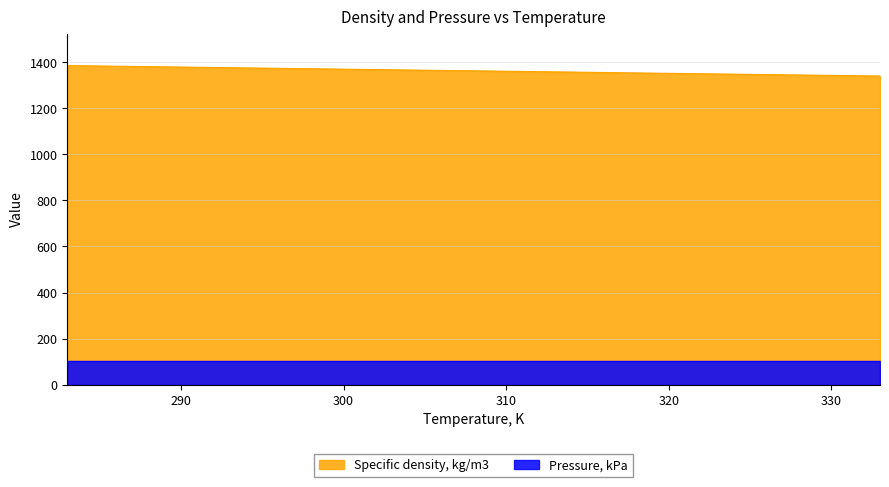

Count the number of categories in the chart.

7